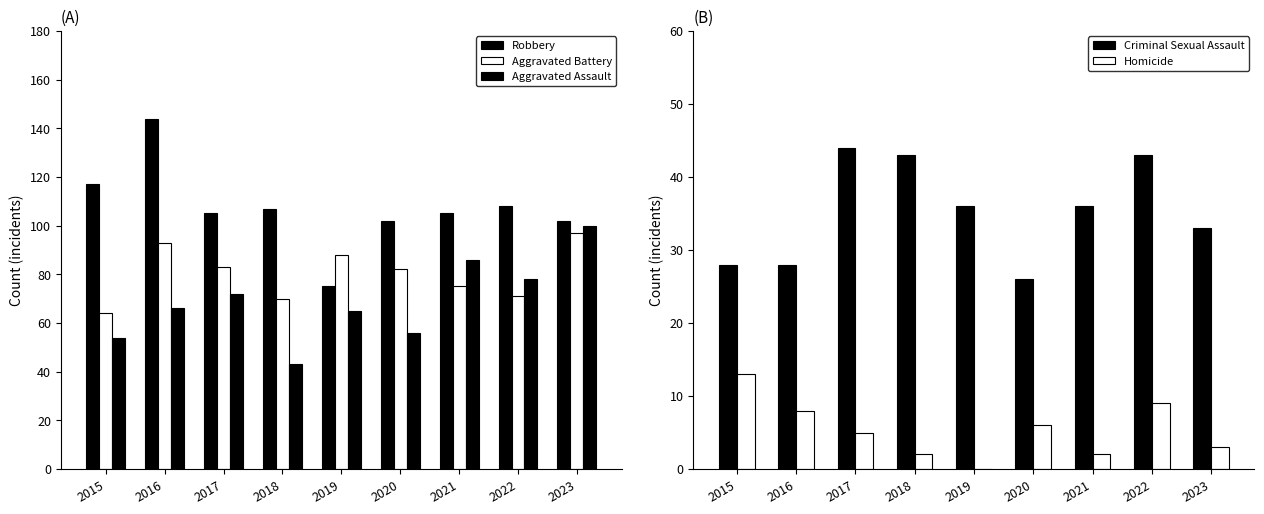

At which category is the sum across all series the highest?

2016